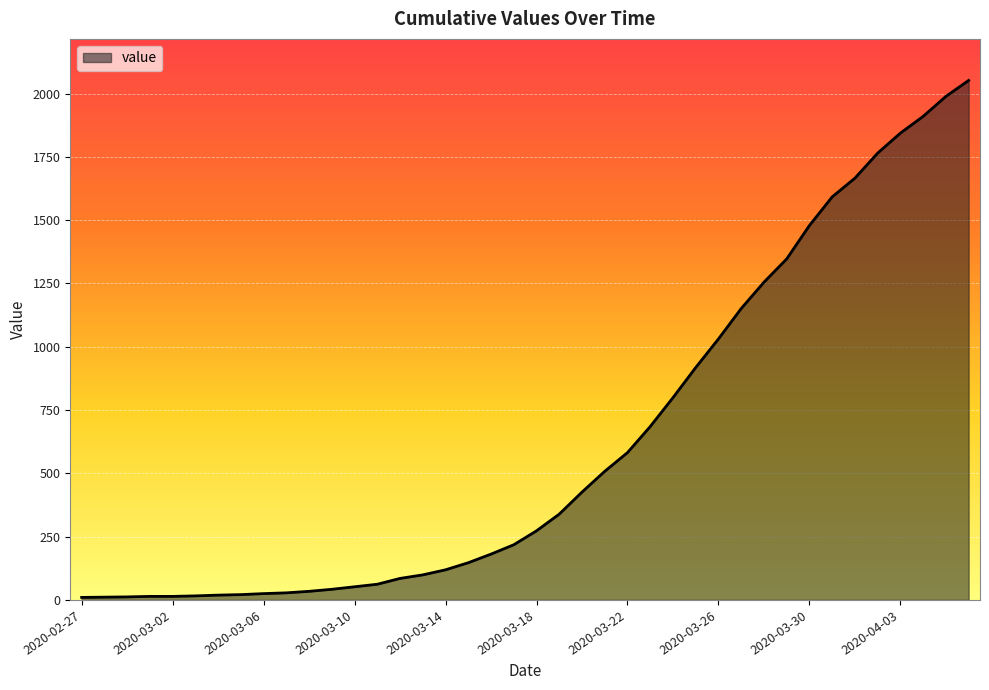

What is the greatest value displayed?

2052